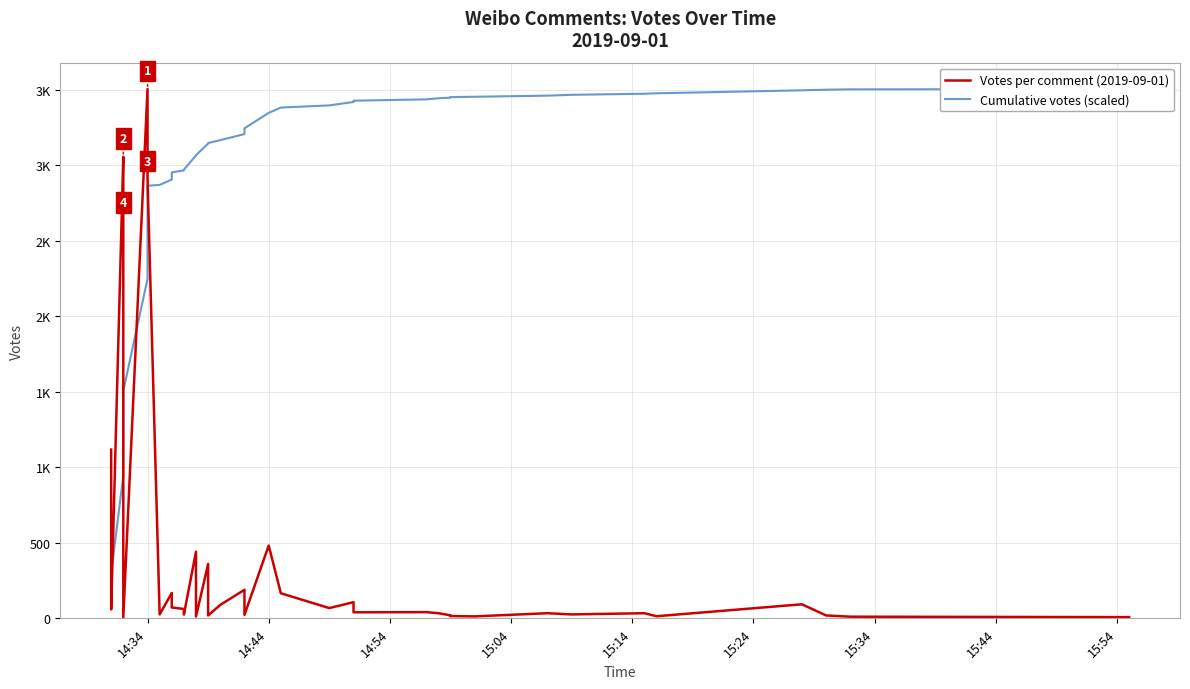

Which series ends up on top after the final intersection of Cumulative votes (scaled) and Votes per comment (2019-09-01)?

Cumulative votes (scaled)